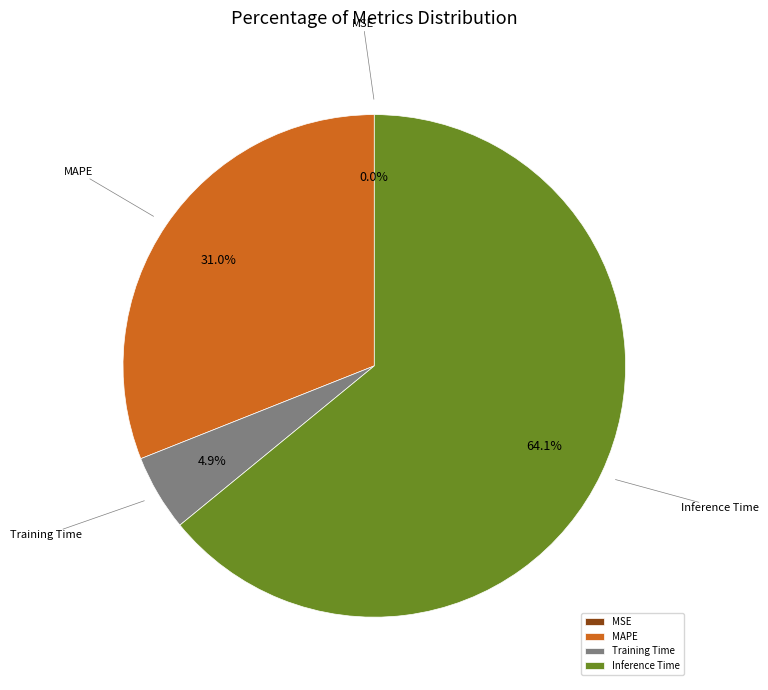

What percentage is the MAPE slice, to the nearest percent?

31%